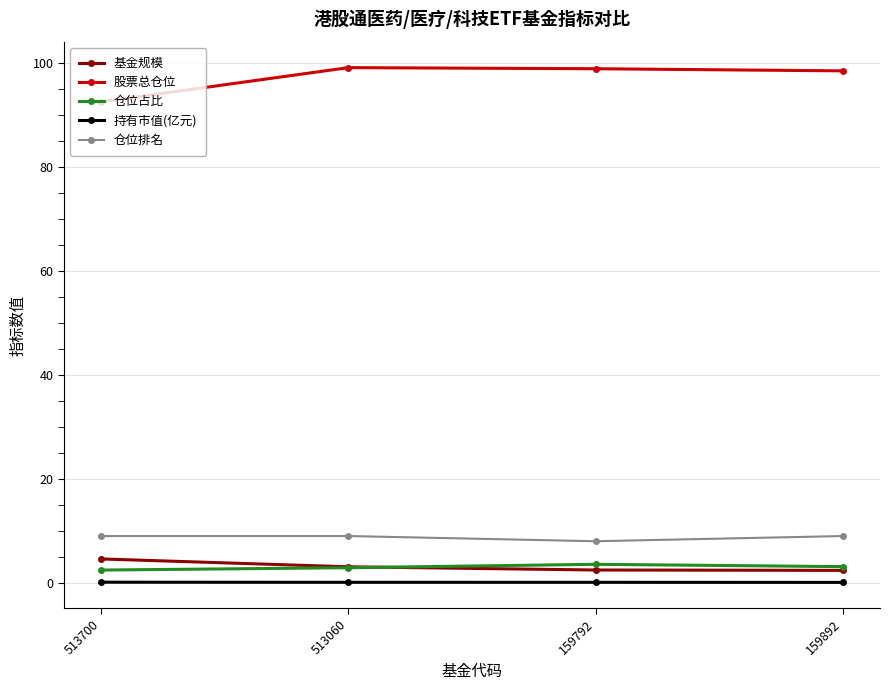

The value of 持有市值(亿元) at 159892 is 0.1. True or false?

True